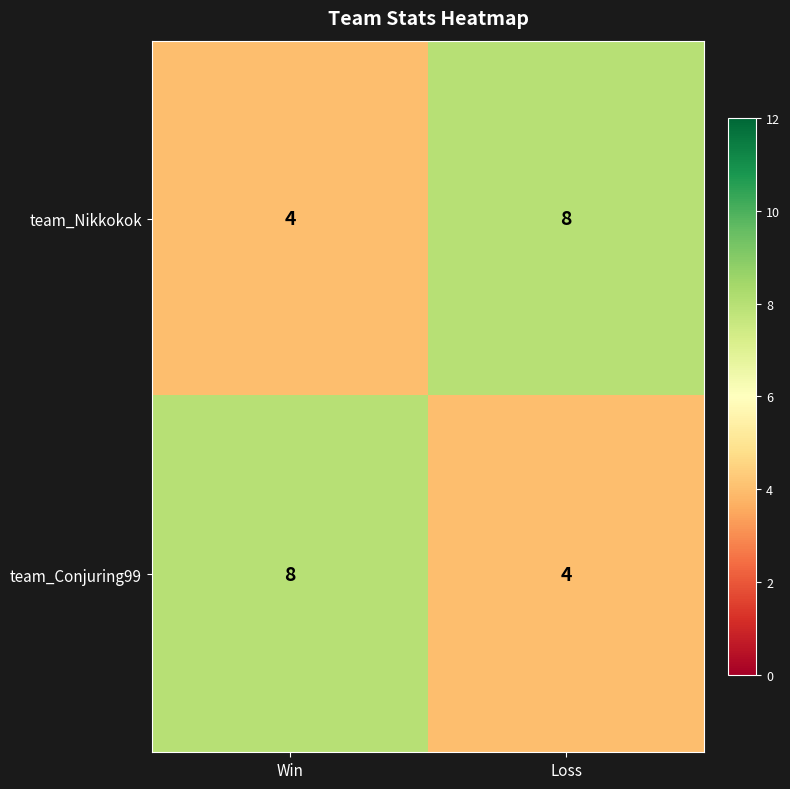

List the labels in order of team_Conjuring99 value, smallest first.

Loss, Win